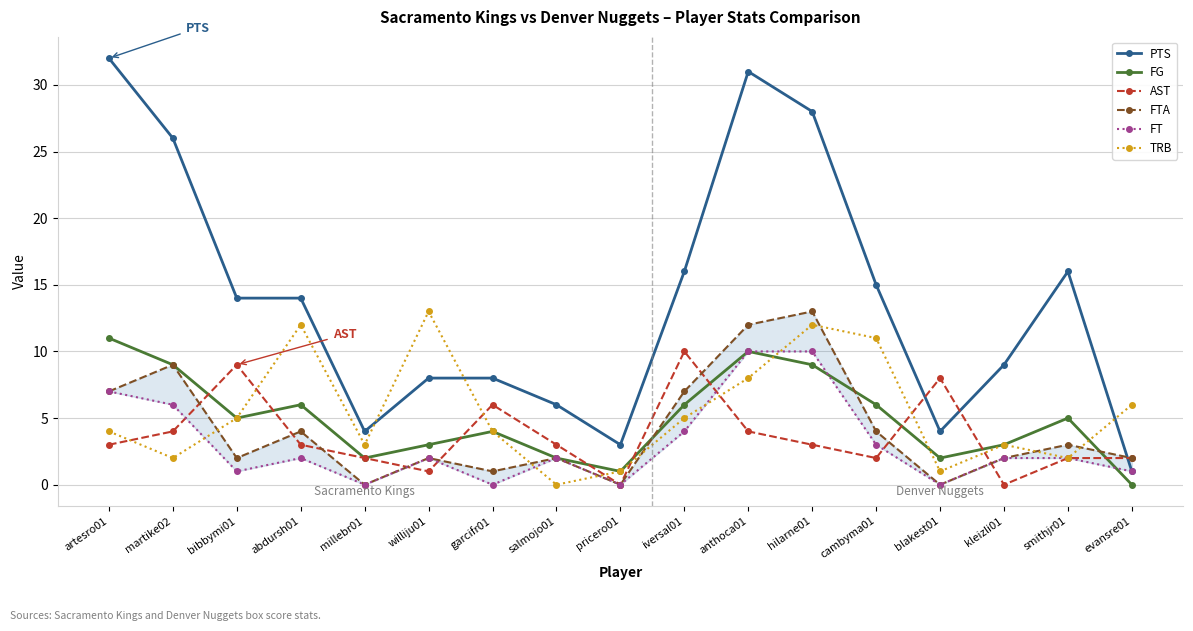

What is the highest value of the TRB series?

13